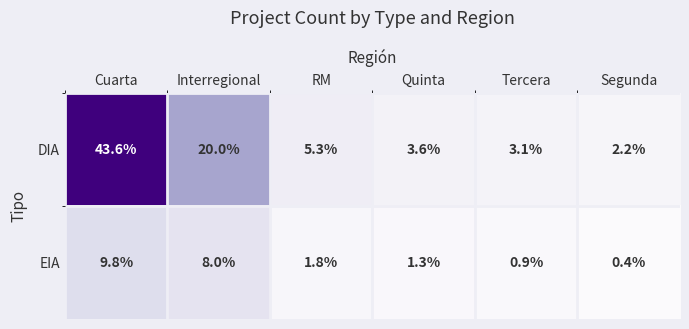

Reading left to right, transcribe all the data shown in this chart.

DIA: Cuarta=43.6	Interregional=20.0	RM=5.3	Quinta=3.6	Tercera=3.1	Segunda=2.2
EIA: Cuarta=9.8	Interregional=8.0	RM=1.8	Quinta=1.3	Tercera=0.9	Segunda=0.4